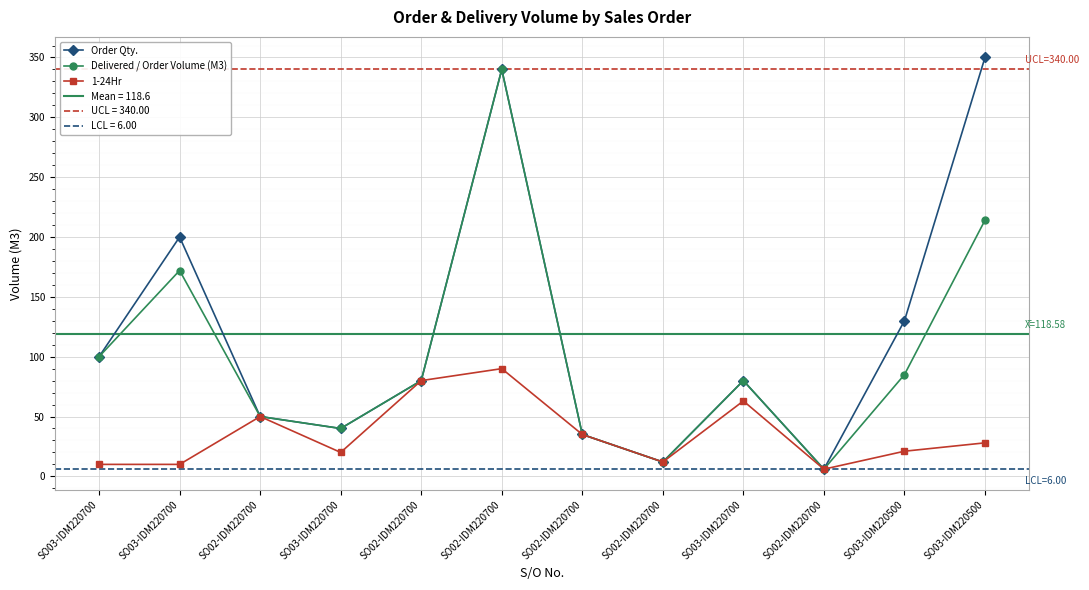

What is the value of the 1-24Hr point at the 7th from the left?

50